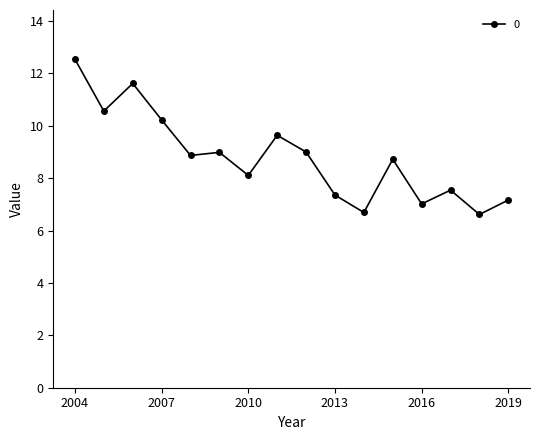

True or false: there are more than 1 points higher than both neighbors.

True